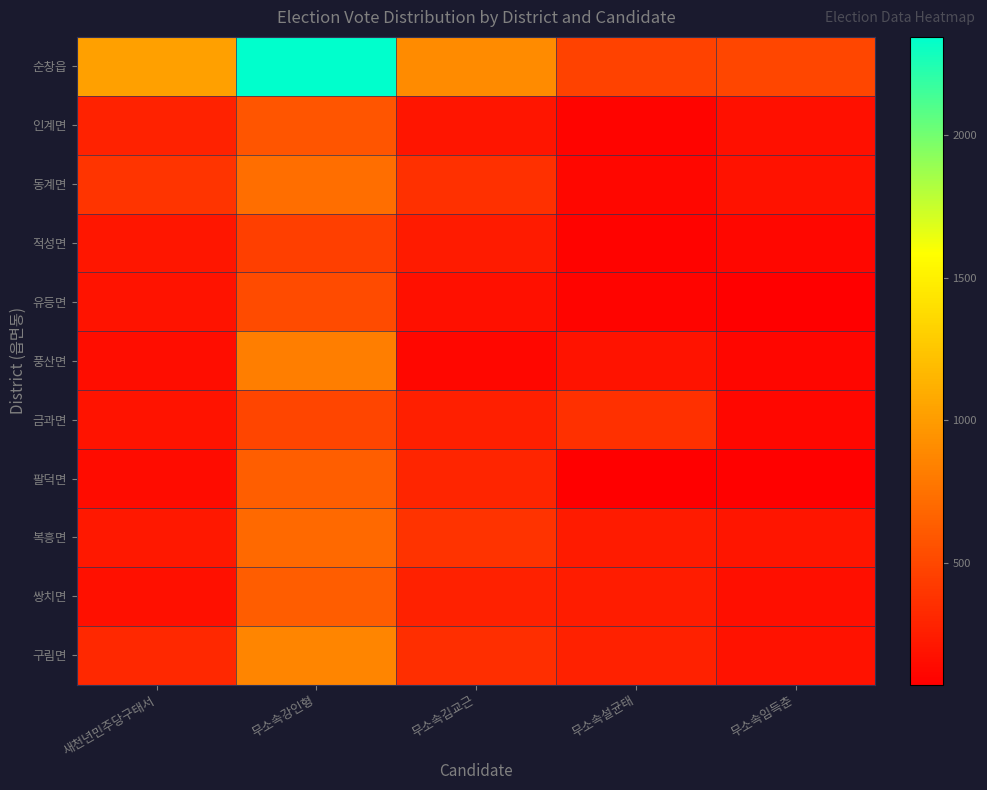

At how many categories does at least one series exceed 432?

5